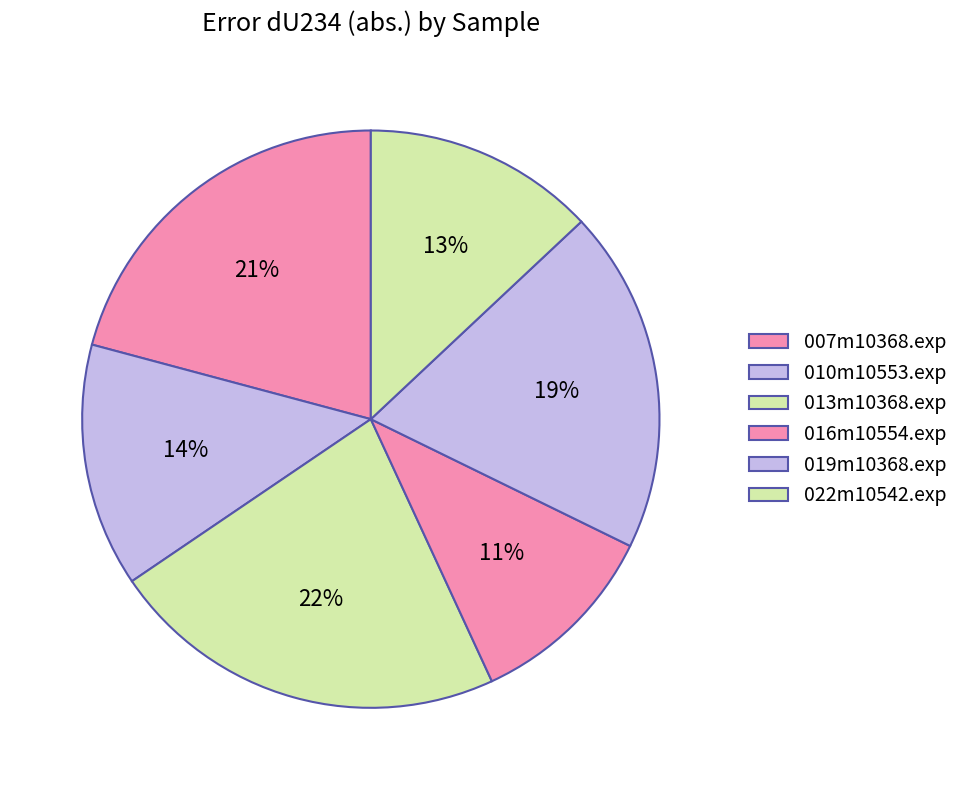

To the nearest percent, what is the difference between the largest and smallest slice percentages?

12%